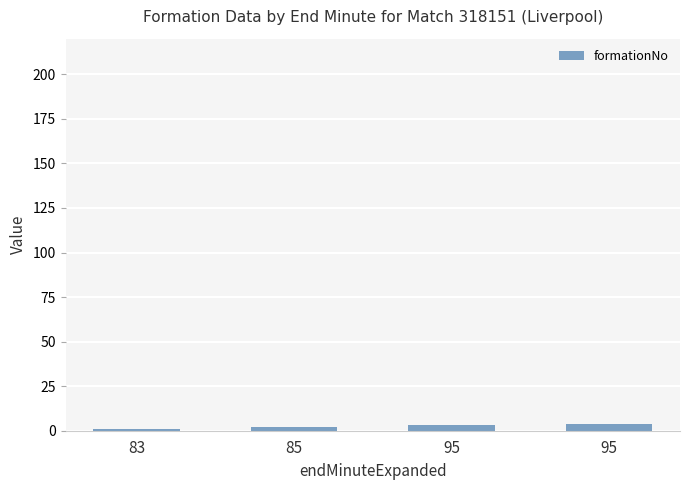

True or false: the data shows 3 at 85.

False